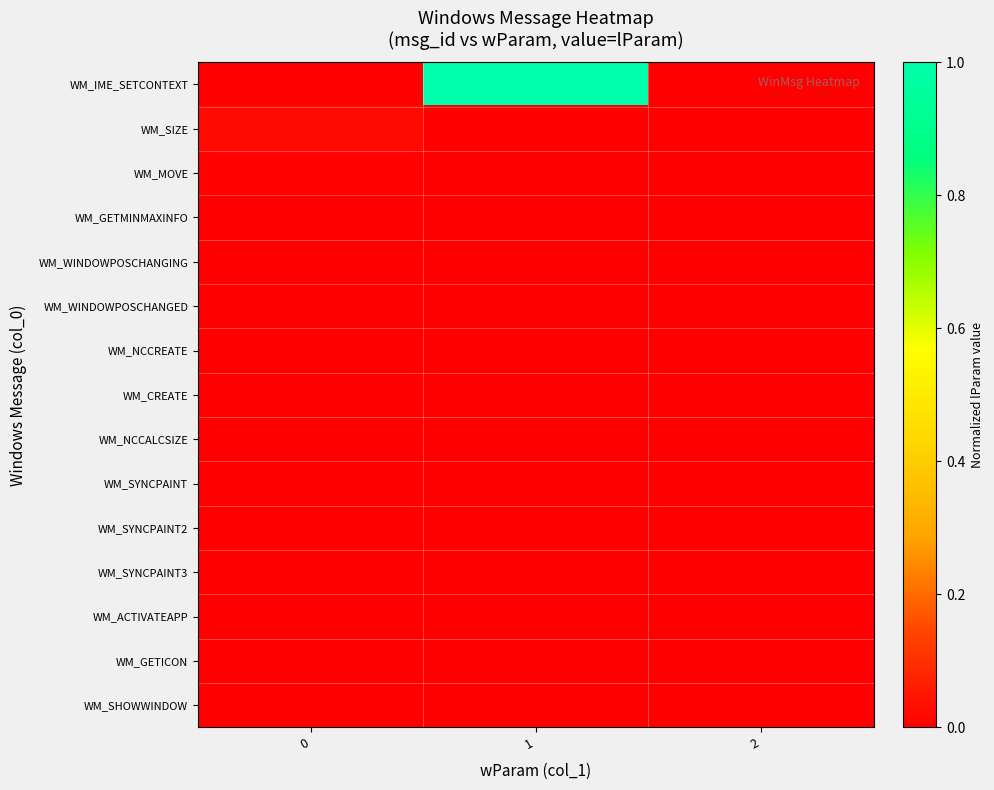

Reading left to right, transcribe all the data shown in this chart.

row_0: 0.0	1.0	0.0
row_1: 0.0	0.0	0.0
row_2: 0.0	0.0	0.0
row_3: 0.0	0.0	0.0
row_4: 0.0	0.0	0.0
row_5: 0.0	0.0	0.0
row_6: 0.0	0.0	0.0
row_7: 0.0	0.0	0.0
row_8: 0.0	0.0	0.0
row_9: 0.0	0.0	0.0
row_10: 0.0	0.0	0.0
row_11: 0.0	0.0	0.0
row_12: 0.0	0.0	0.0
row_13: 0.0	0.0	0.0
row_14: 0.0	0.0	0.0